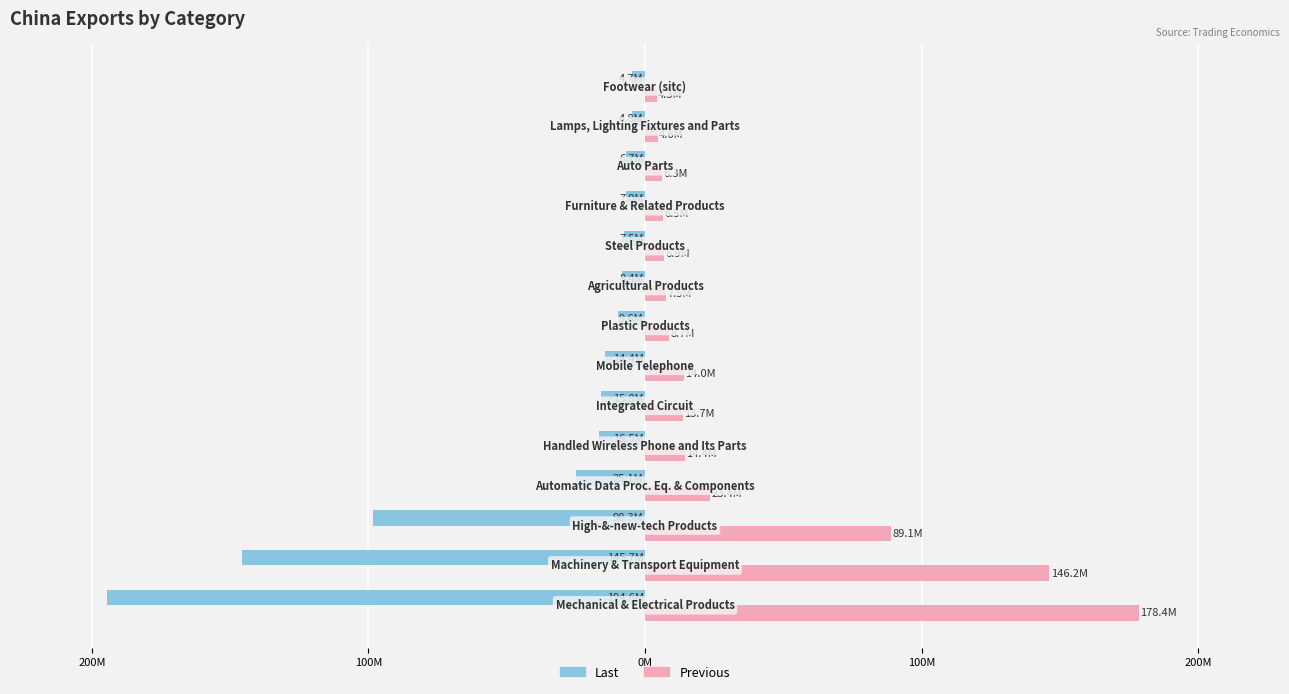

Reading right to left, list all the values displayed in this chart.

Last: -4.7	-4.8	-6.7	-7.0	-7.5	-8.4	-9.6	-14.4	-15.8	-16.5	-25.1	-98.3	-145.7	-194.6
Previous: 4.3	4.6	6.3	6.5	6.9	7.5	8.7	14.0	13.7	14.4	23.4	89.1	146.2	178.4